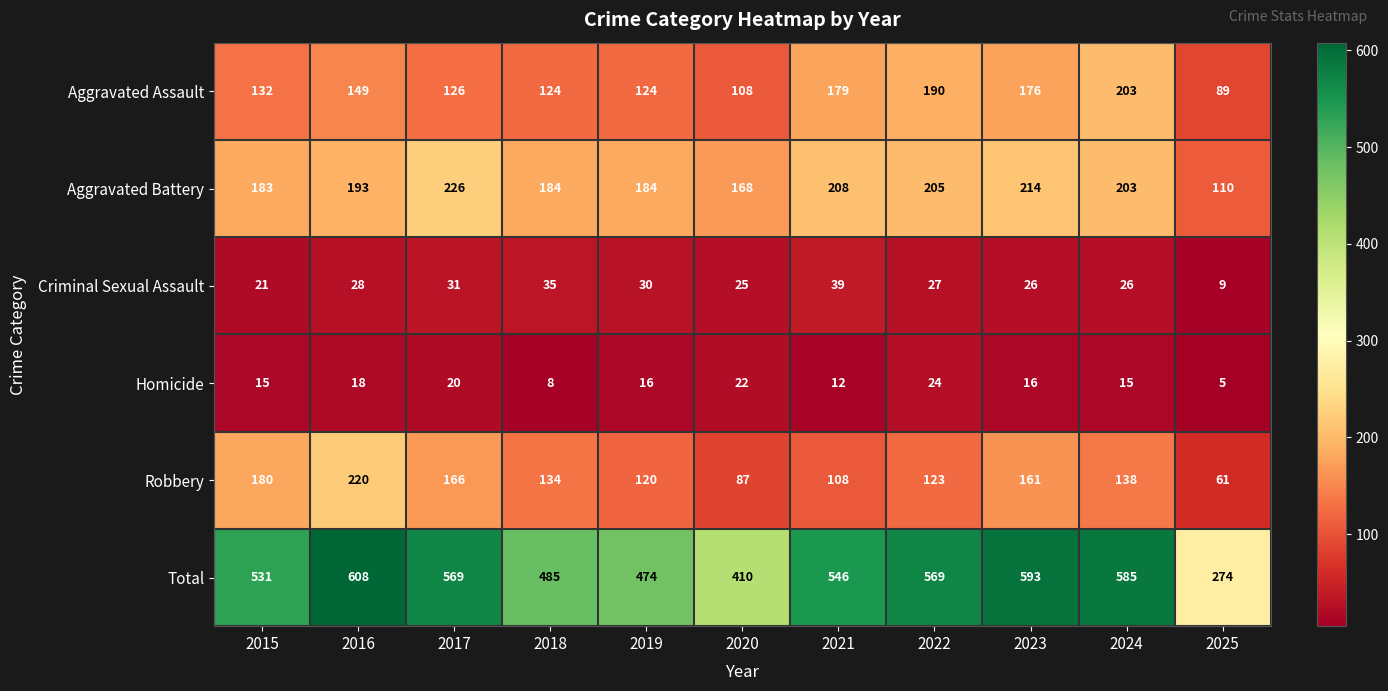

What is the sum of the Criminal Sexual Assault values at 2018 and 2023?

61